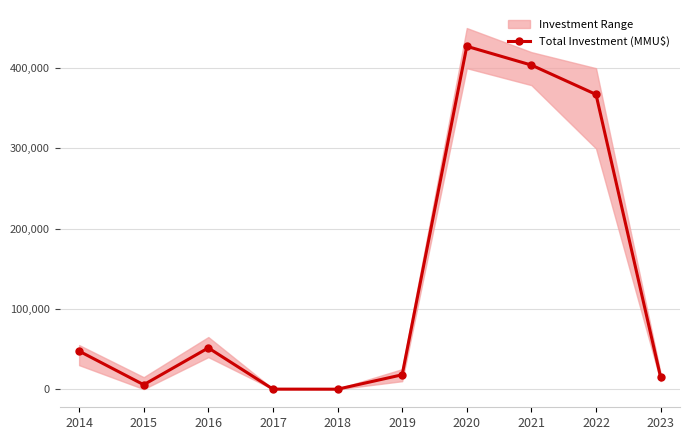

True or false: the data shows 5091 at 2019.

False